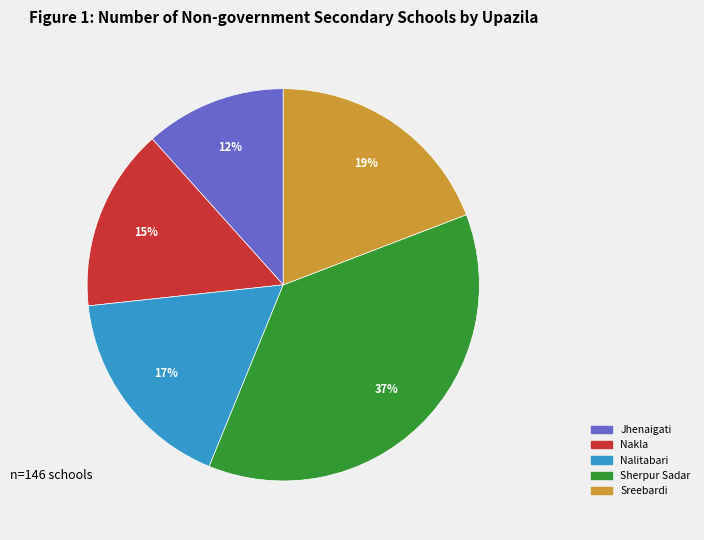

True or false: Nakla accounts for 15% of the total.

True